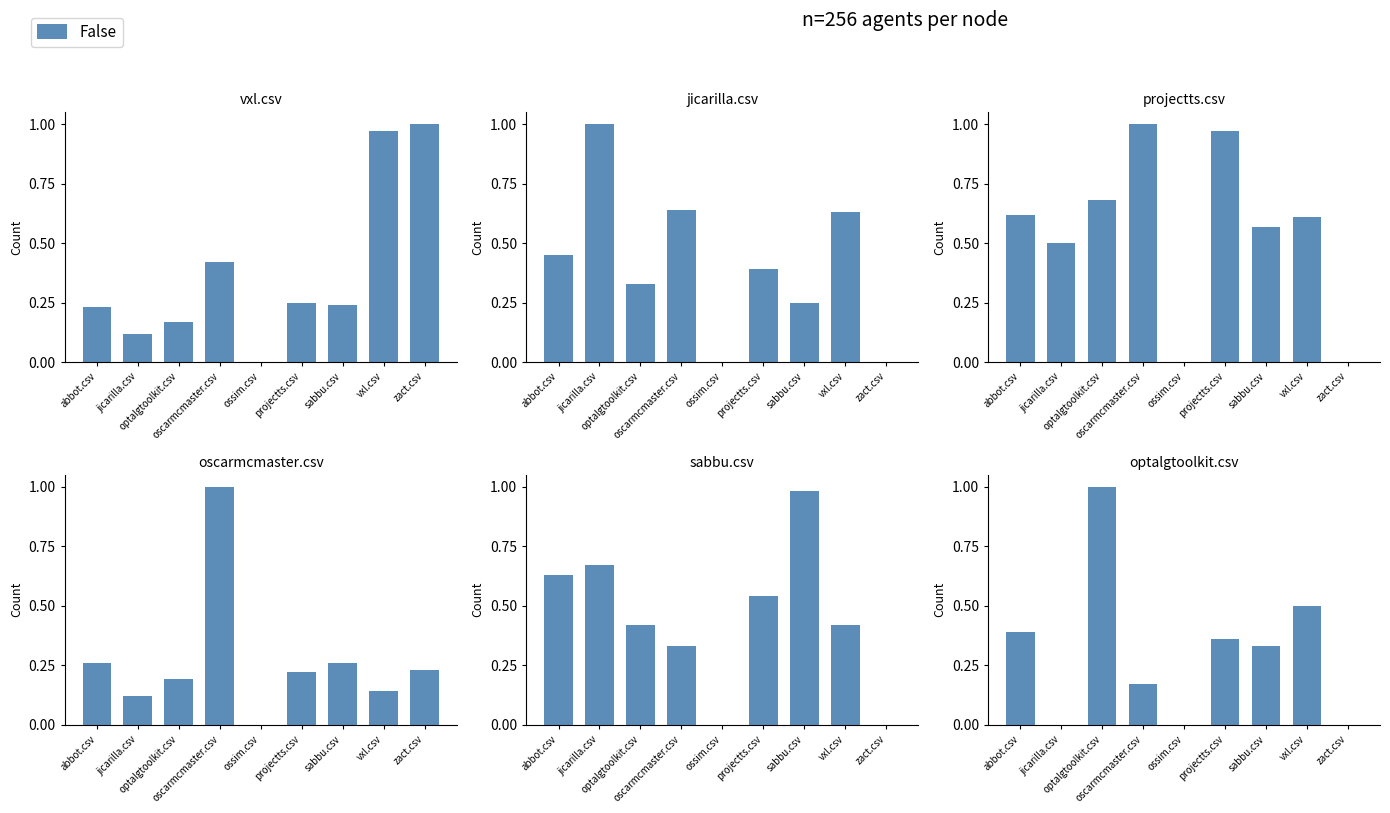

True or false: the data shows 0.1 at abbot.csv.

False